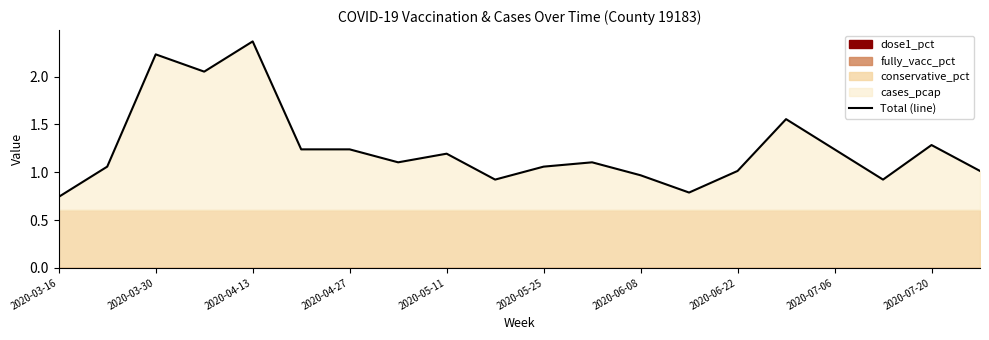

Is it true that Total (line) equals 1.2 at 2020-04-13?

False